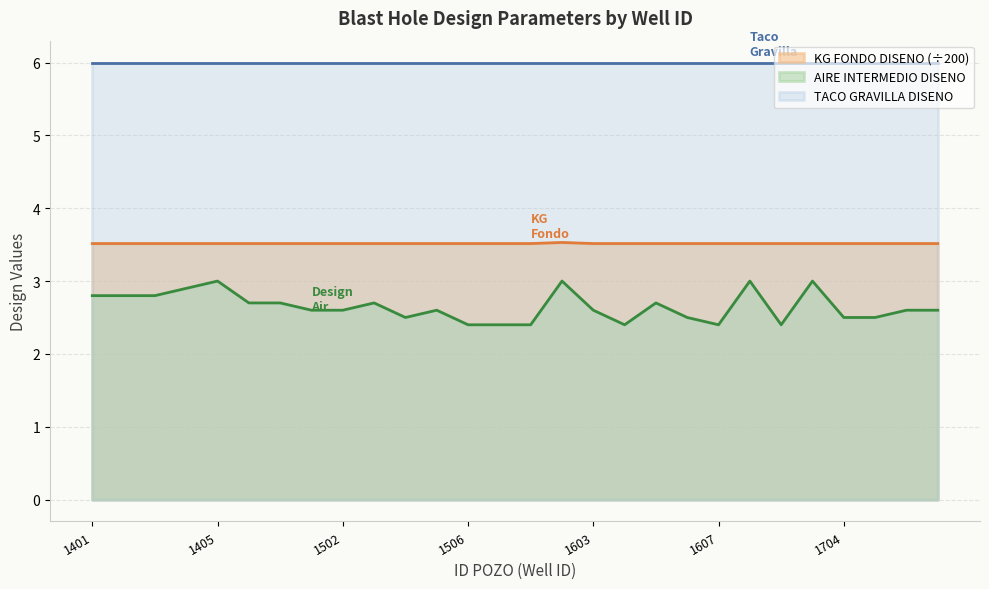

What is the highest value of the KG FONDO DISENO series?

3.5